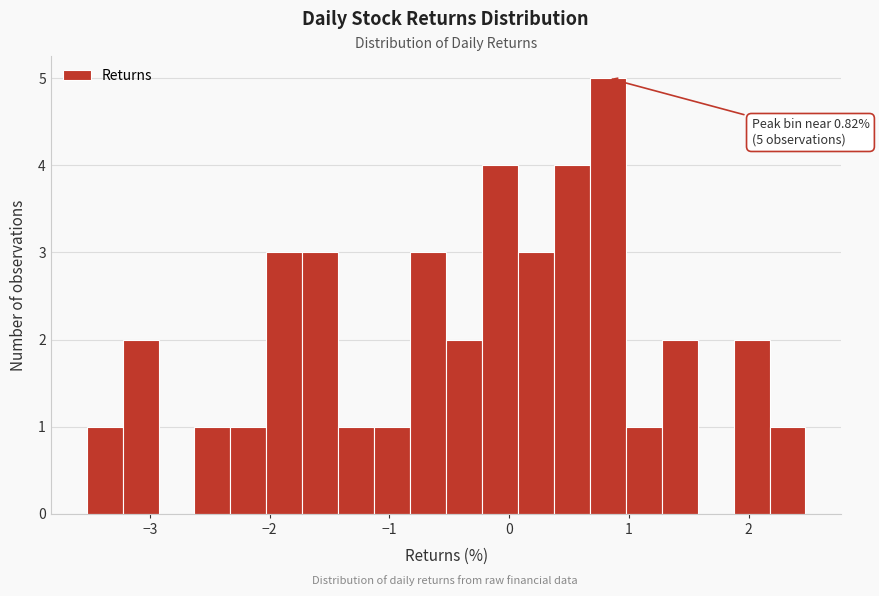

Read against the x-axis, roughly where is the centre of the tallest bar?

0.8